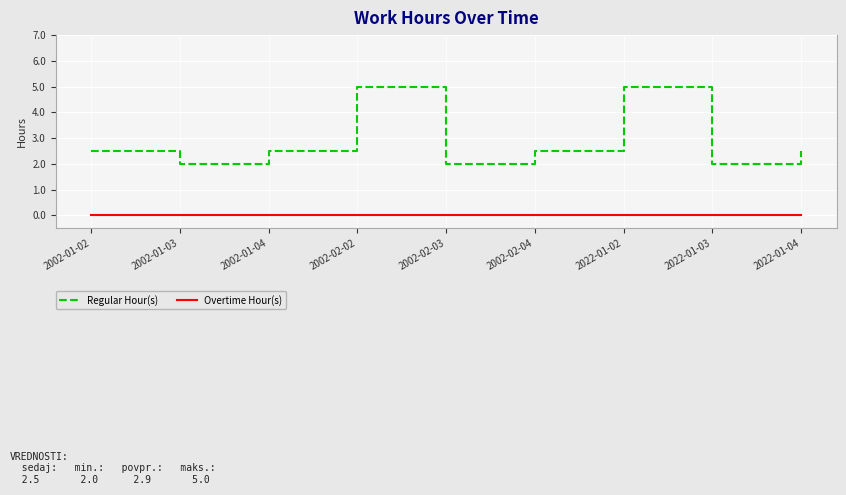

What is the total value across all series at 2022-01-03?

2.0